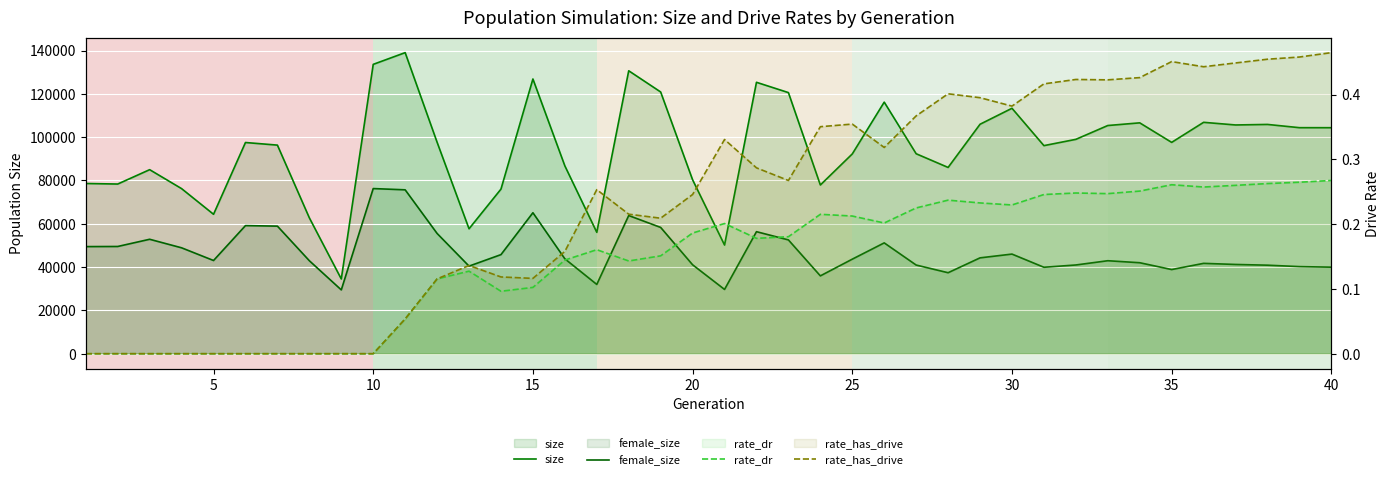

True or false: rate_dr has more than 2 interior local peaks.

True